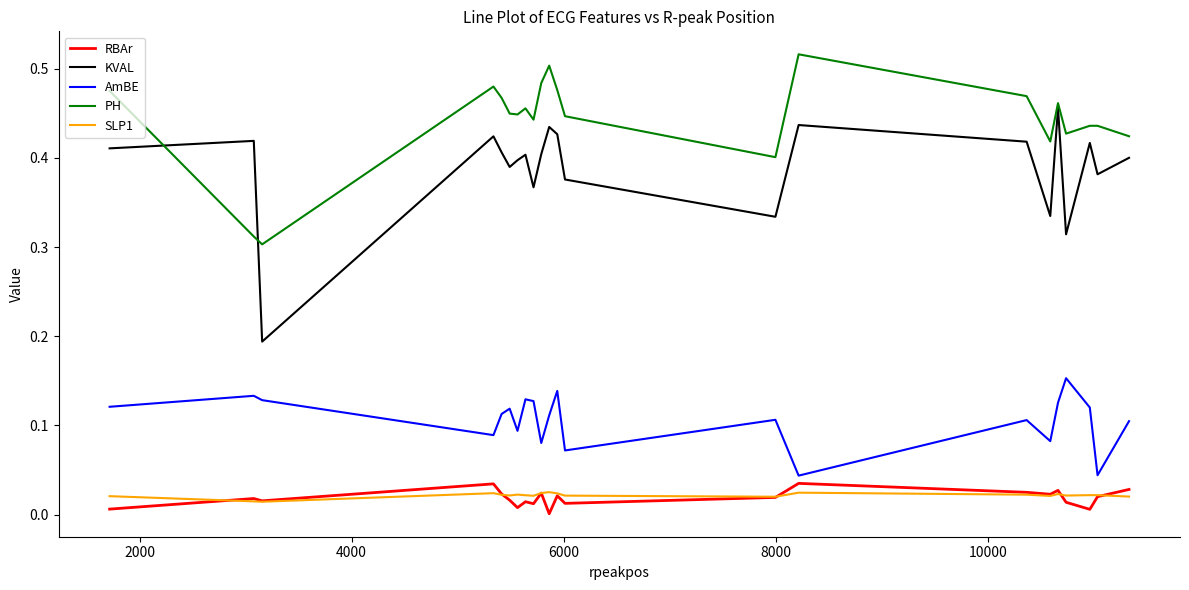

Which series has the widest spread of values?

KVAL